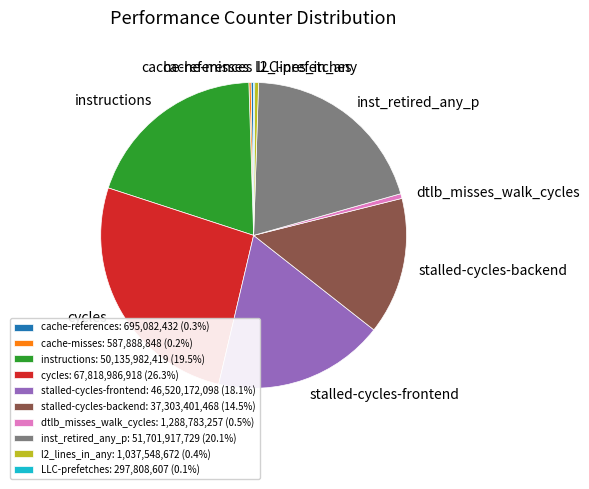

Is stalled-cycles-backend the majority of the pie?

No